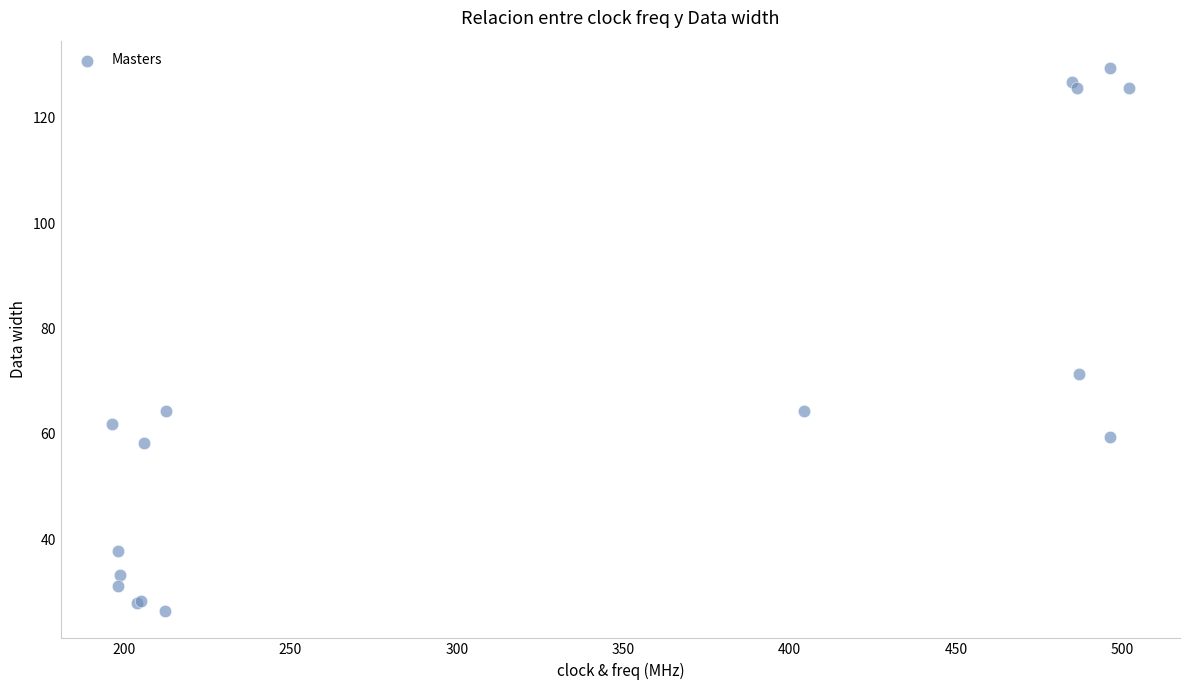

What Y value in the scatter plot is closest to 77?

71.4